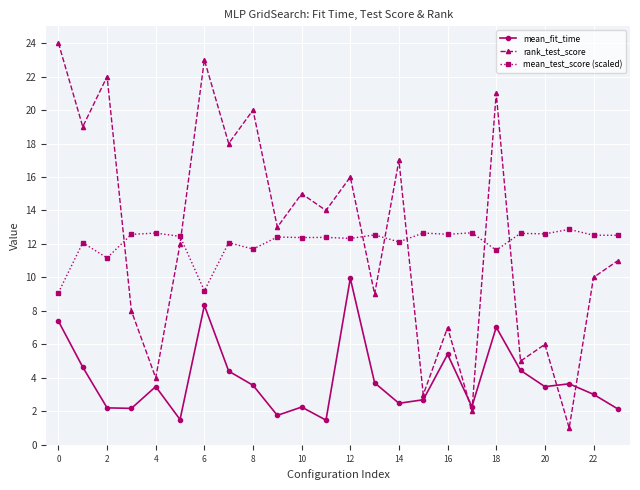

True or false: mean_test_score (scaled) and mean_fit_time intersect in this chart.

False